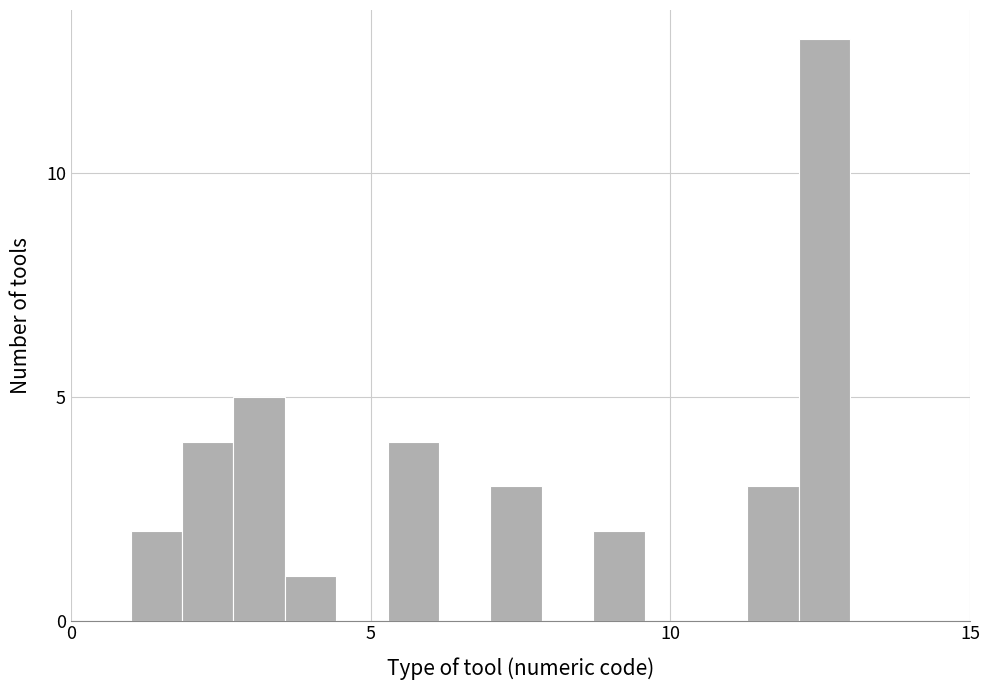

Read against the x-axis, roughly where is the centre of the tallest bar?

12.5